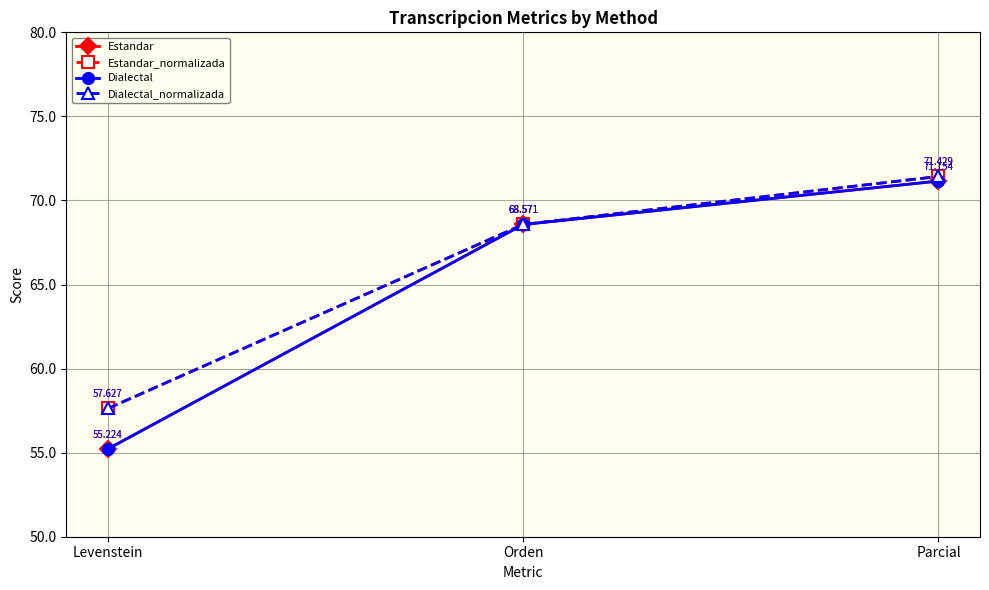

What is the sum of the Estandar values at Orden and Levenstein?

123.8